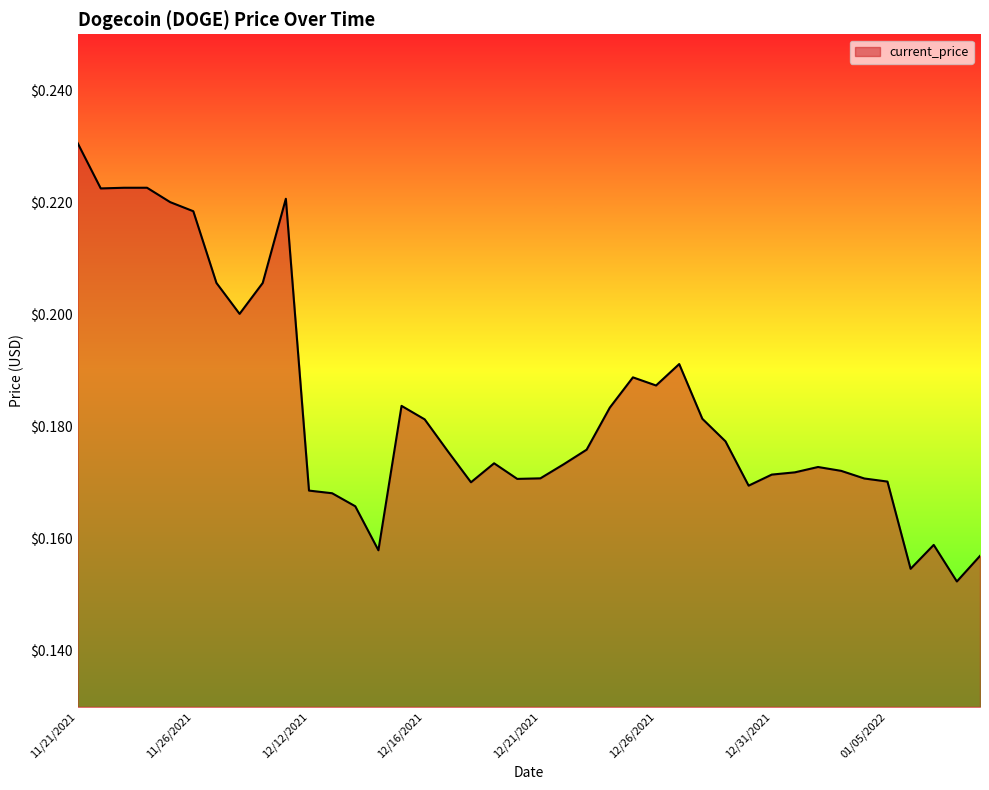

Which category has the highest value across all series?

11/21/2021